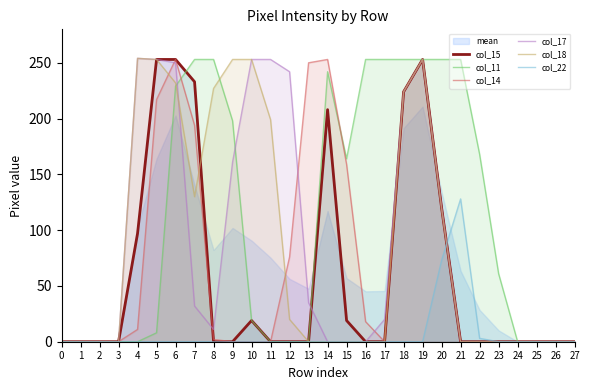

True or false: col_18 has a value of 0 at 3.

True